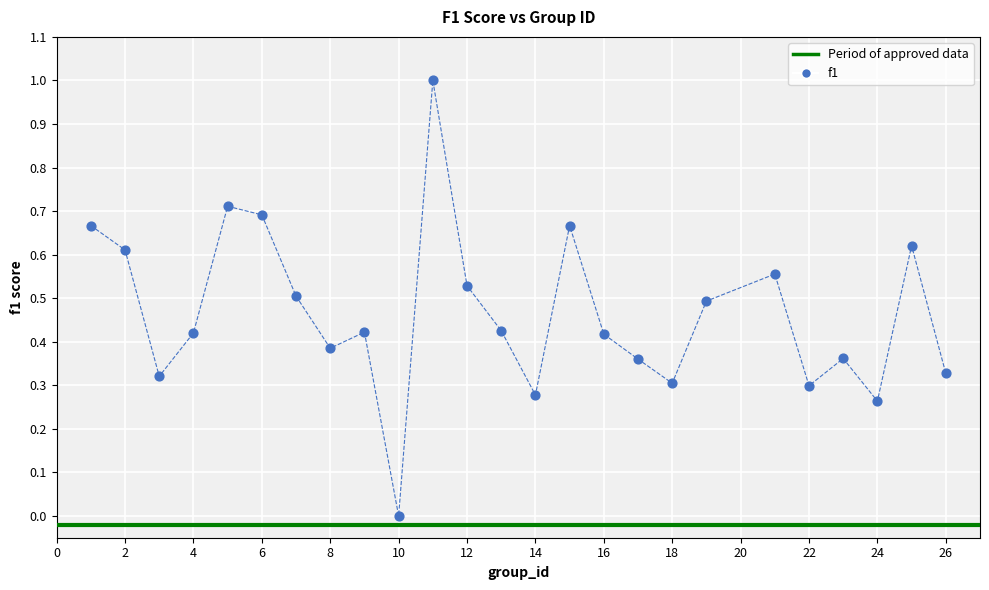

What is the range of Y values (max minus min)?

1.0